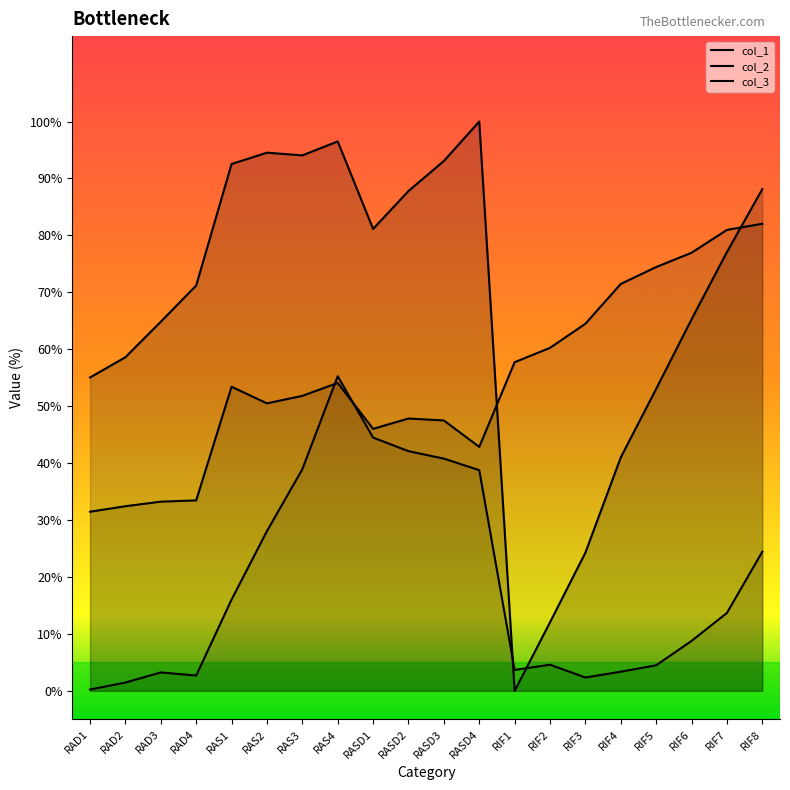

What is the difference between the highest and lowest values at RAS3?

55.1